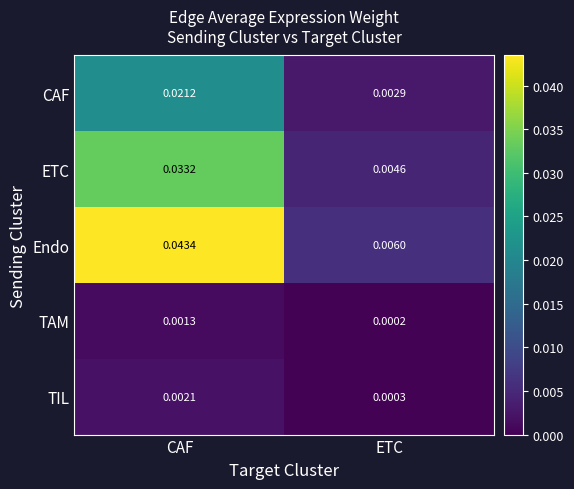

At how many categories does at least one series exceed 0?

2